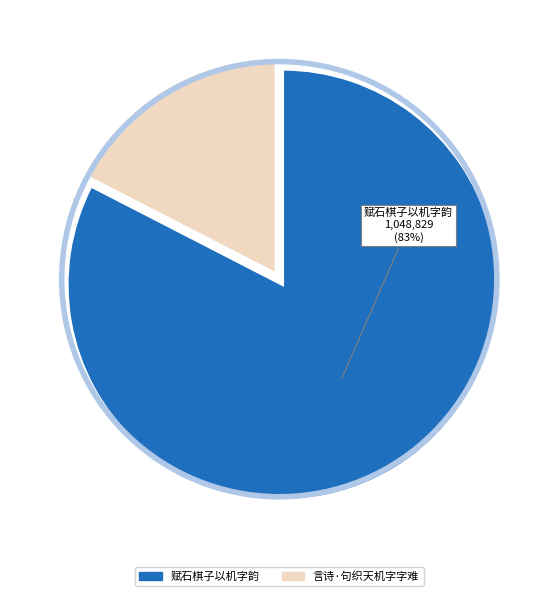

Rank the categories by value from lowest to highest.

言诗·句织天机字字难, 赋石棋子以机字韵